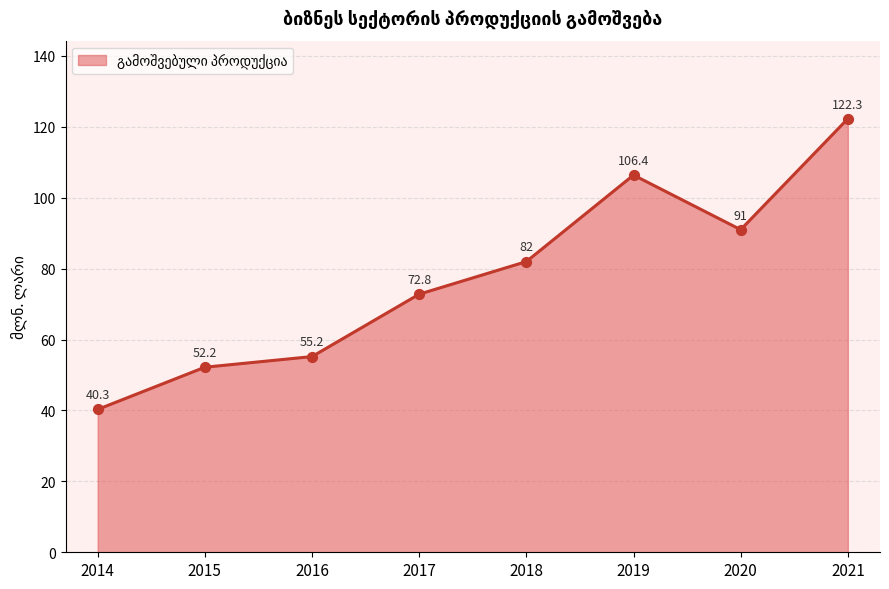

Approximately how many times larger is the value at 2014 compared to 2021?

0.3